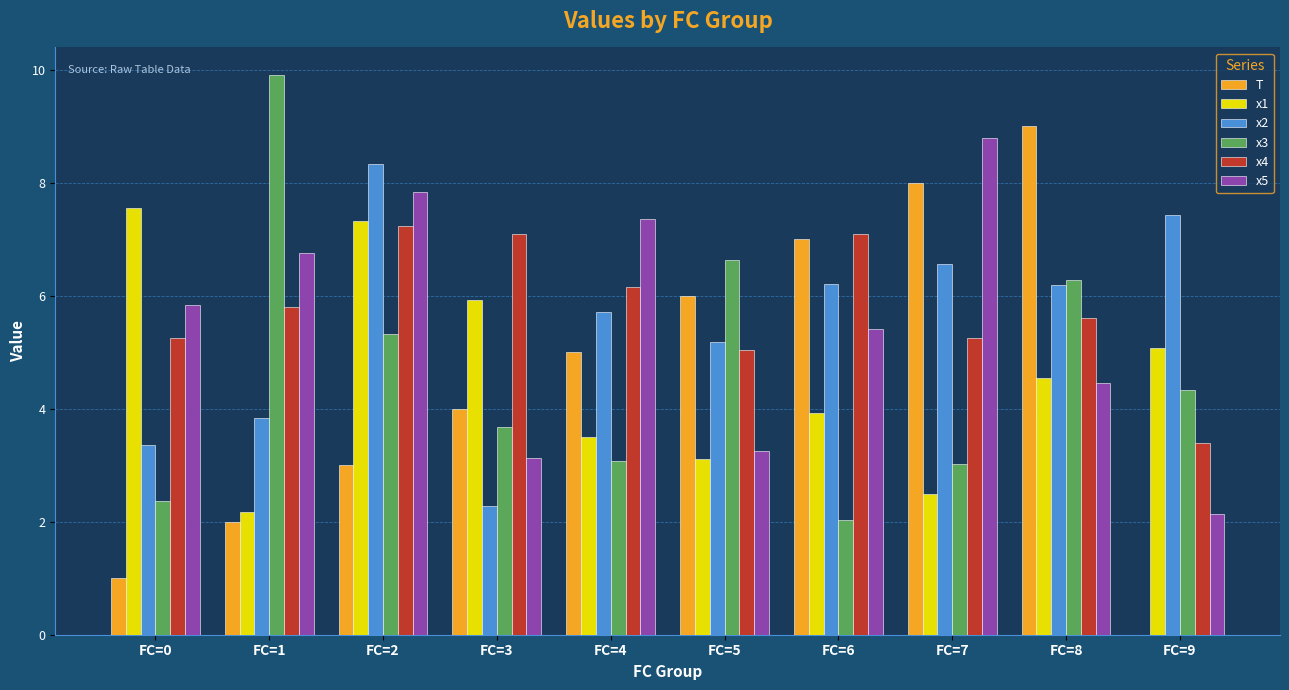

Reading right to left, list all the values displayed in this chart.

T: FC=9=0.0	FC=8=9.0	FC=7=8.0	FC=6=7.0	FC=5=6.0	FC=4=5.0	FC=3=4.0	FC=2=3.0	FC=1=2.0	FC=0=1.0
x1: FC=9=5.1	FC=8=4.5	FC=7=2.5	FC=6=3.9	FC=5=3.1	FC=4=3.5	FC=3=5.9	FC=2=7.3	FC=1=2.2	FC=0=7.6
x2: FC=9=7.4	FC=8=6.2	FC=7=6.6	FC=6=6.2	FC=5=5.2	FC=4=5.7	FC=3=2.3	FC=2=8.3	FC=1=3.8	FC=0=3.4
x3: FC=9=4.3	FC=8=6.3	FC=7=3.0	FC=6=2.0	FC=5=6.6	FC=4=3.1	FC=3=3.7	FC=2=5.3	FC=1=9.9	FC=0=2.4
x4: FC=9=3.4	FC=8=5.6	FC=7=5.3	FC=6=7.1	FC=5=5.0	FC=4=6.2	FC=3=7.1	FC=2=7.2	FC=1=5.8	FC=0=5.3
x5: FC=9=2.1	FC=8=4.5	FC=7=8.8	FC=6=5.4	FC=5=3.3	FC=4=7.4	FC=3=3.1	FC=2=7.8	FC=1=6.8	FC=0=5.8